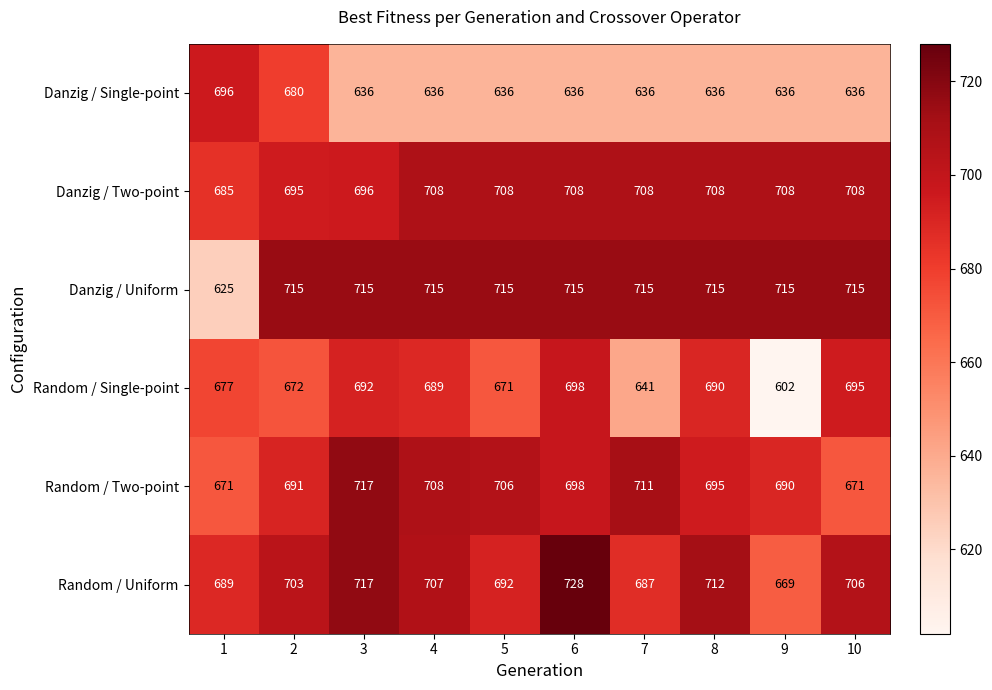

How many distinct data groups are displayed?

6